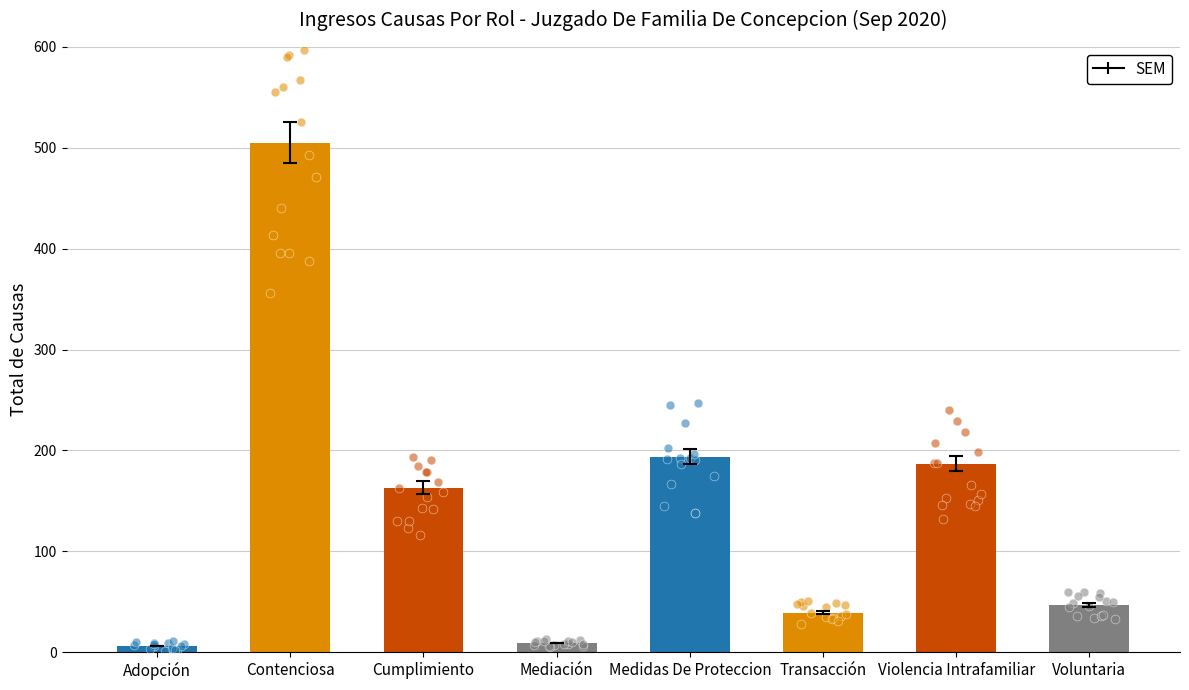

What is the change in value from Transacción to Violencia Intrafamiliar?

+148